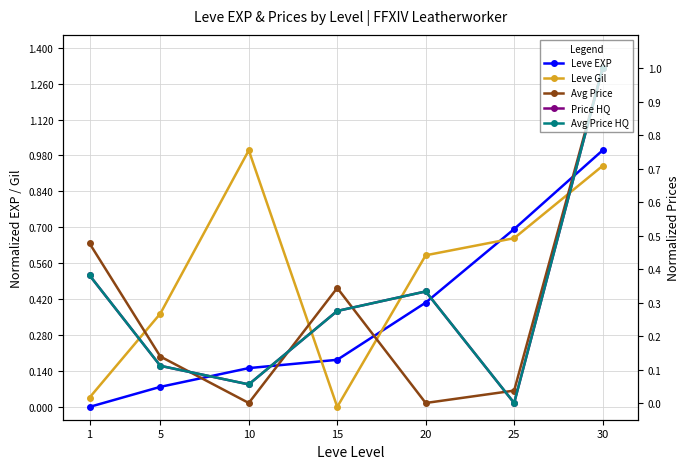

What is the difference between the highest and lowest values at 25?

0.7